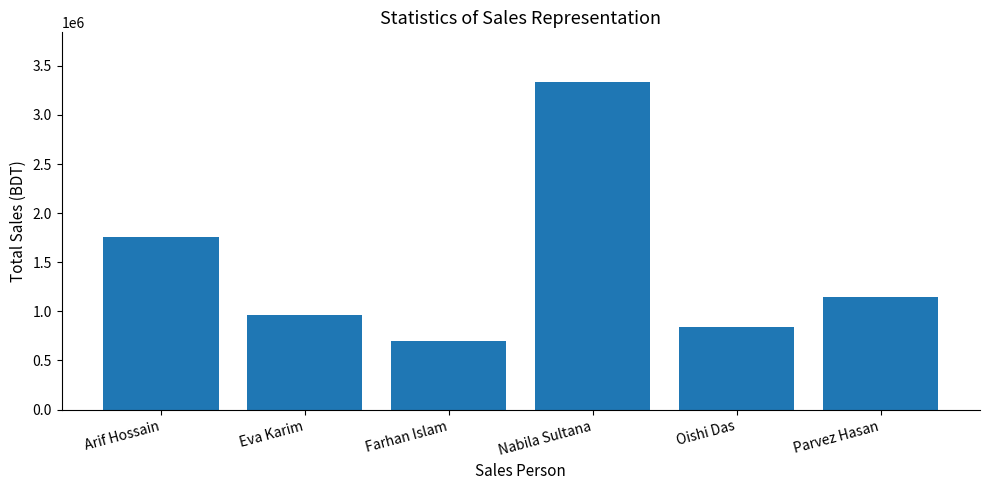

Where is the data nearest to the value 2020000?

Arif Hossain